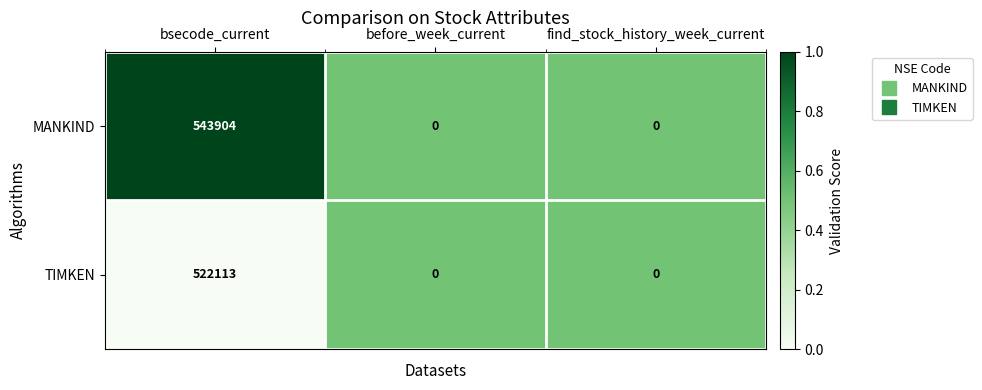

List the series in order of their overall mean, highest first.

MANKIND, TIMKEN